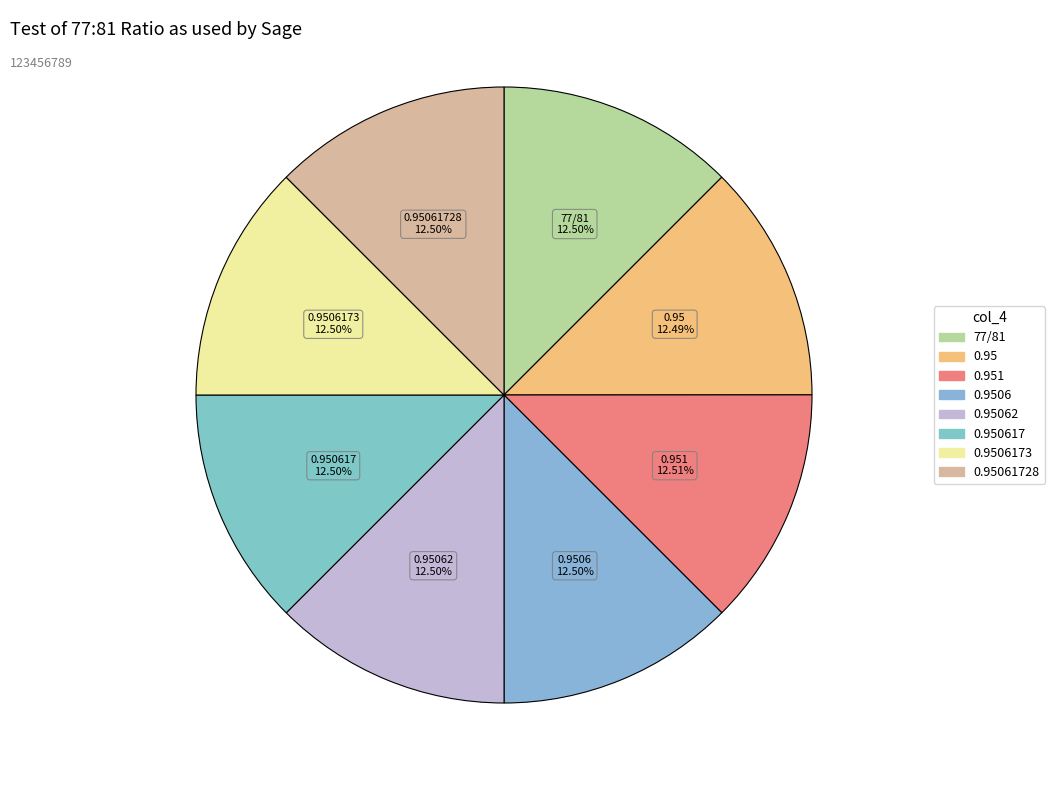

How many segments does this pie chart have?

8